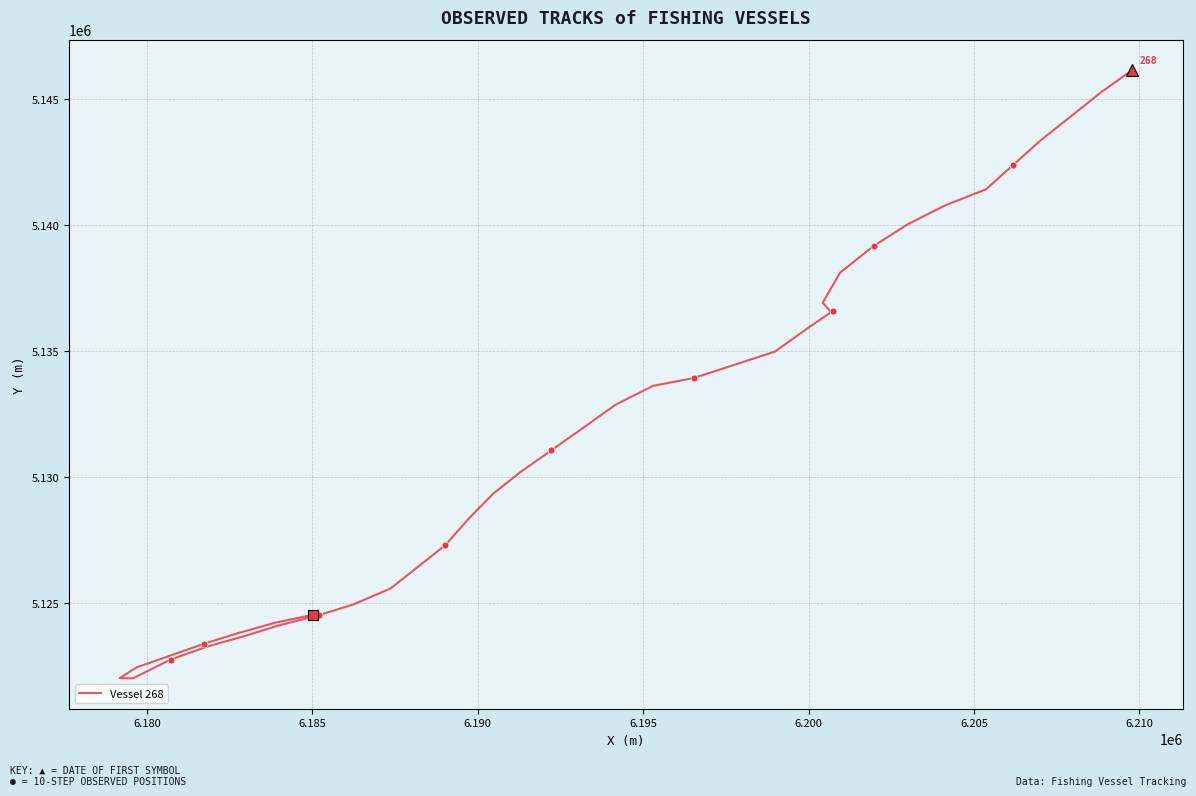

What is the minimum value shown in the chart?

5122027.3